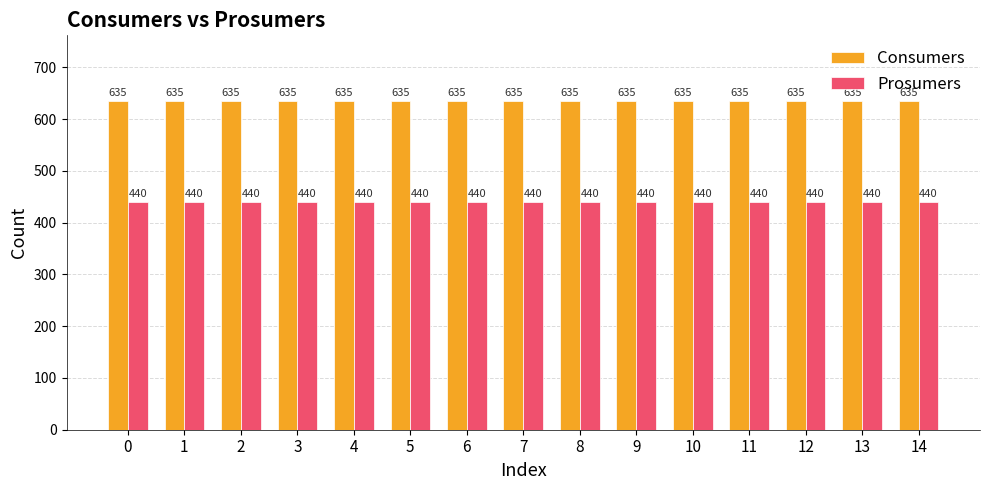

What is the difference between the highest and lowest values at 12?

195